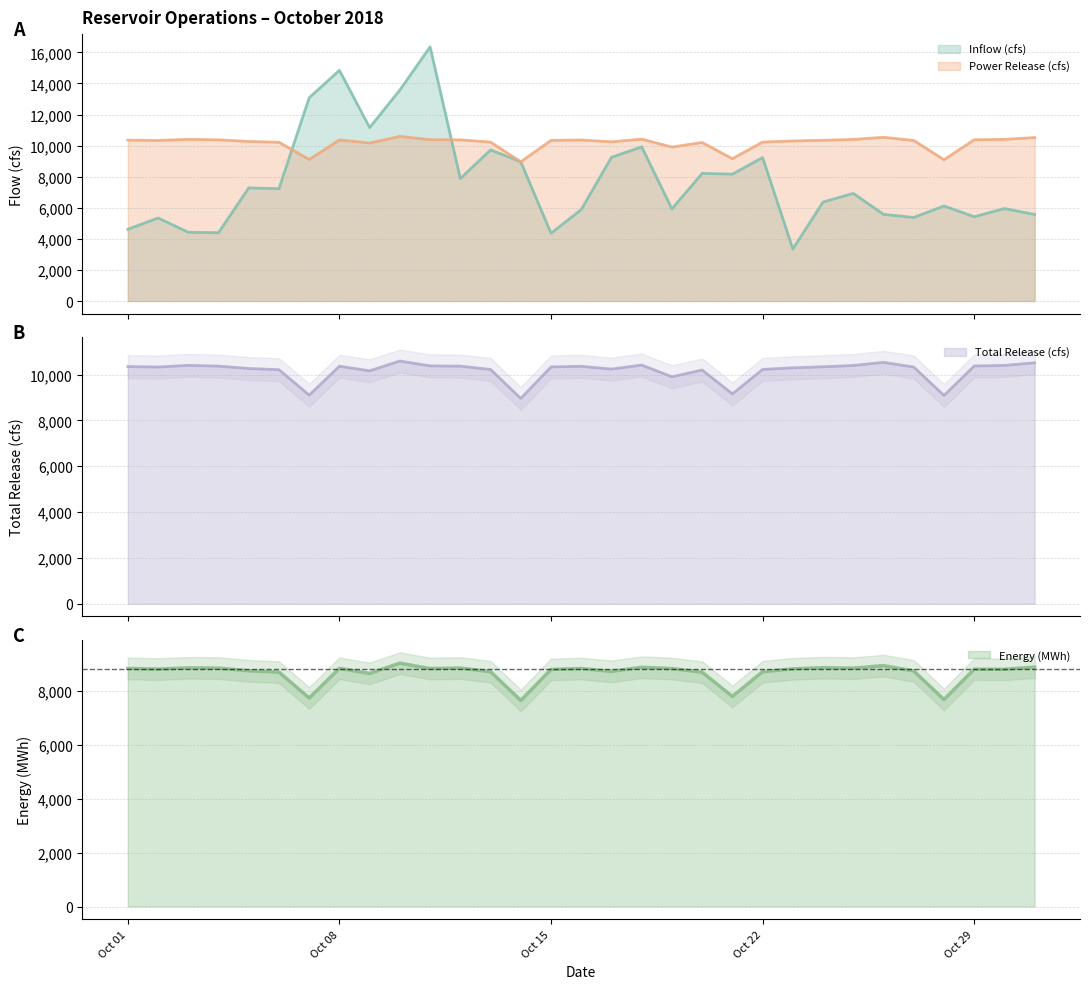

What is the difference between the maximum and minimum values in the Power Release (cfs) series?

1632